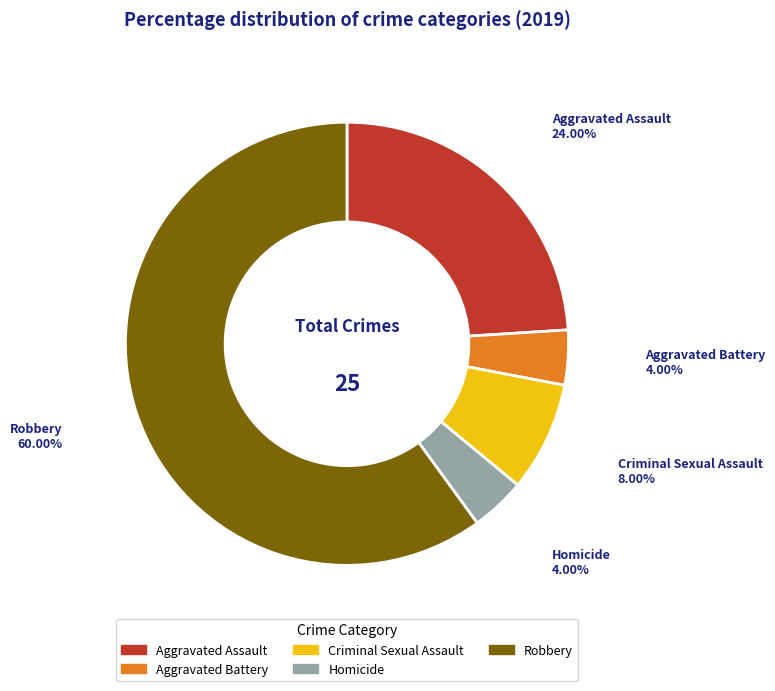

What percentage is the Criminal Sexual Assault slice, to the nearest percent?

8%